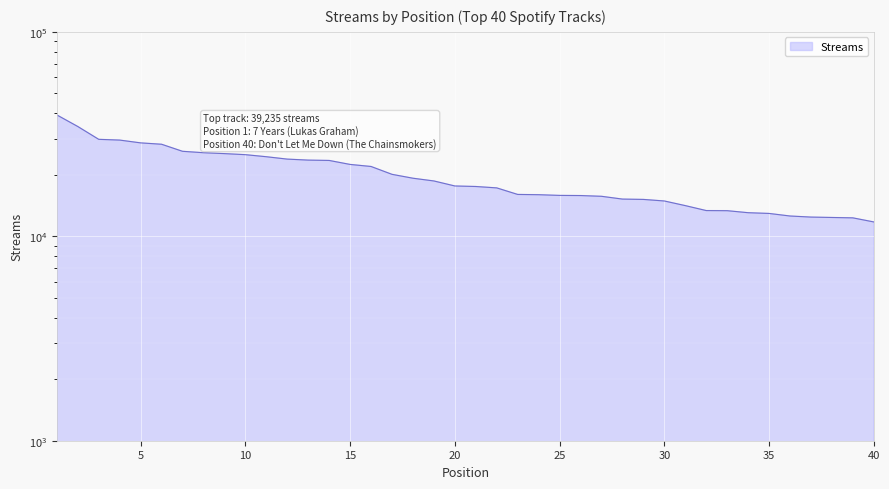

How many lines are shown in the chart?

1